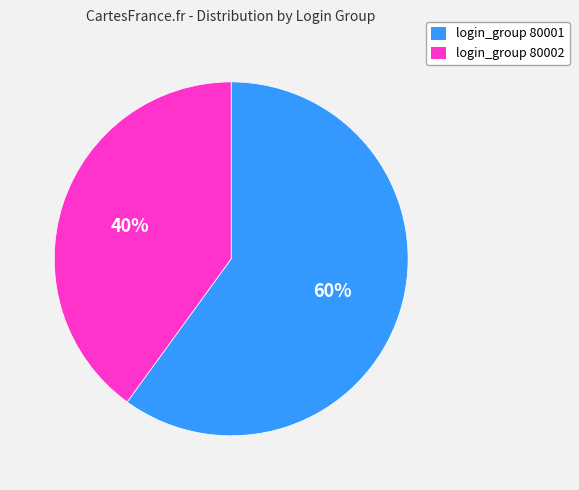

Which slice is the largest?

login_group 80001